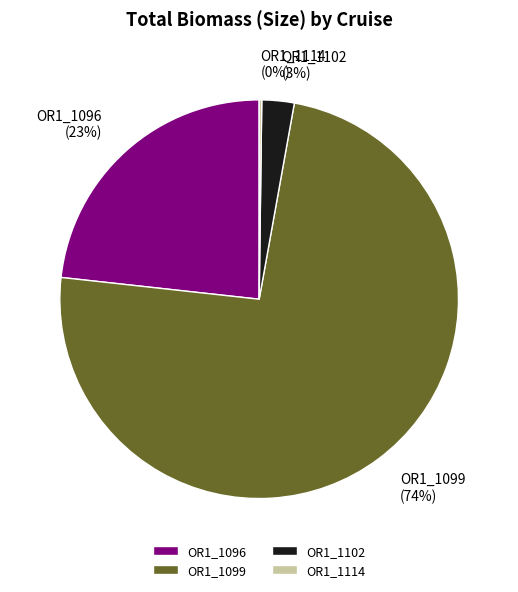

Is it true that OR1_1096 is 23% of the pie?

True